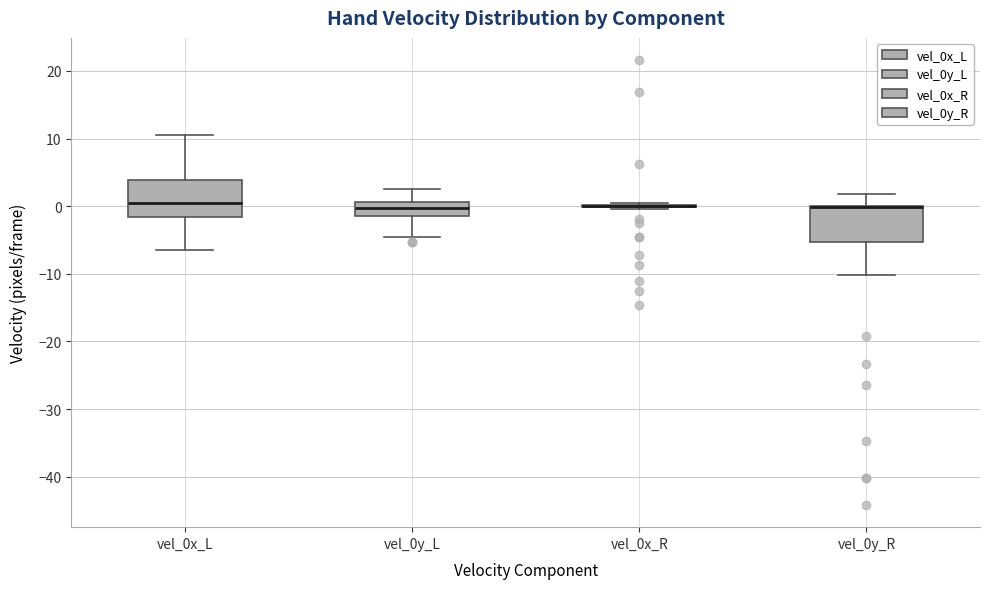

Where does the median line of the box for vel_0y_L sit on the y-axis? The values are not printed on the chart, so give them approximately, as read against the axis.

0